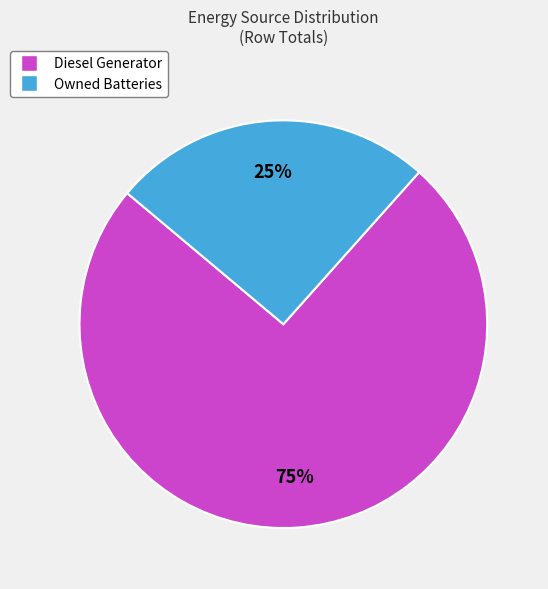

Is there any slice that represents more than half of the pie?

Yes